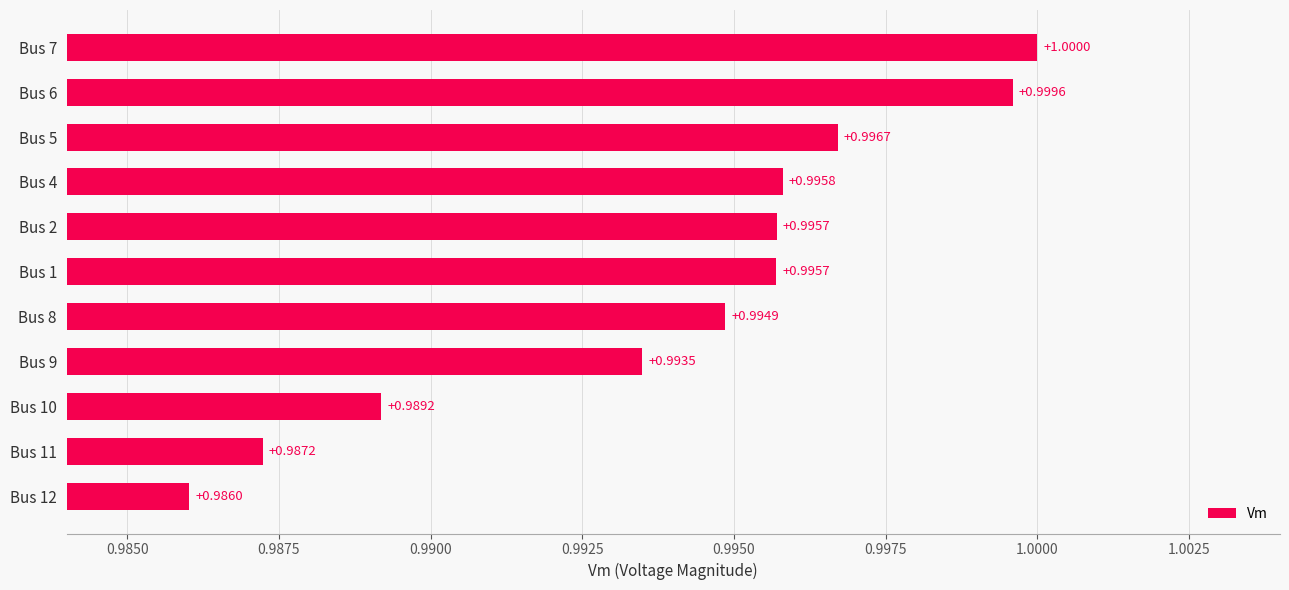

What is the average value?

1.0